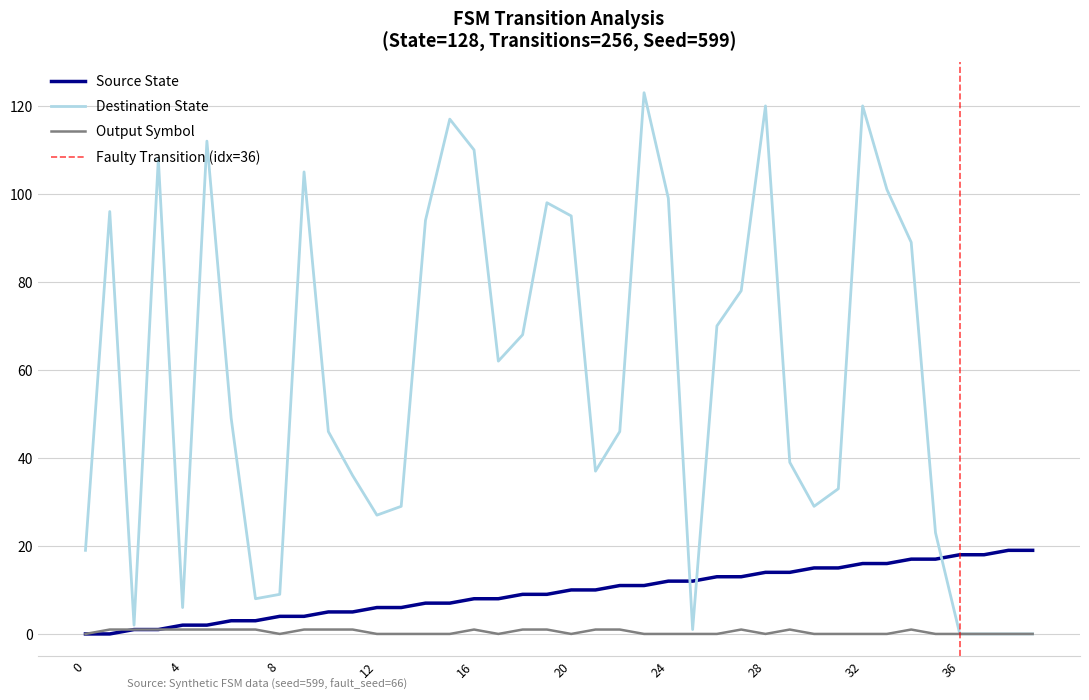

Where is Destination State nearest to the value 61?

17